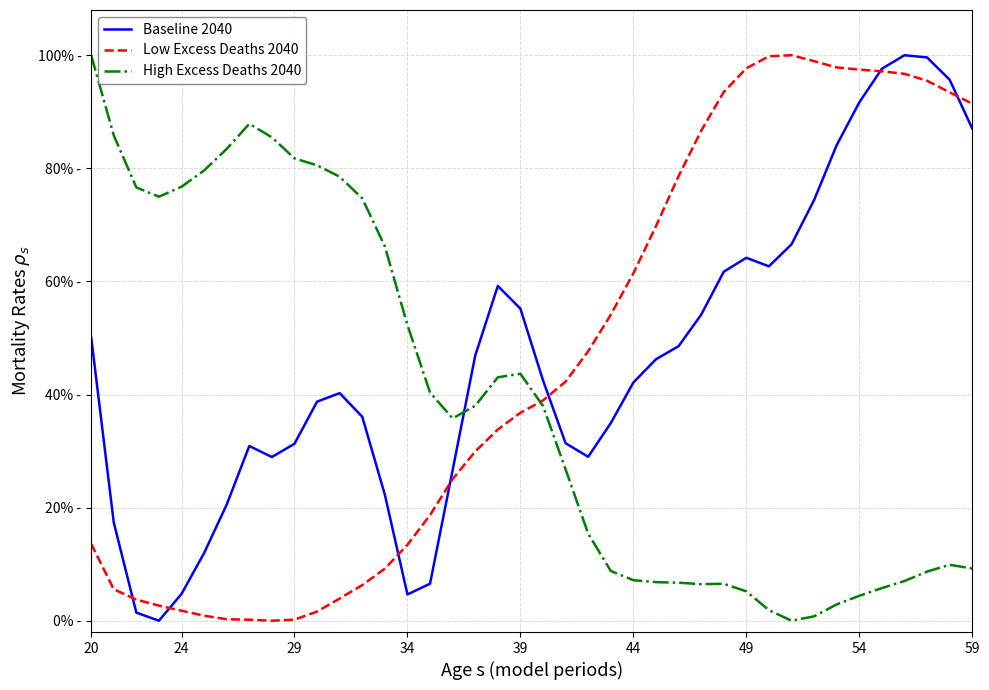

Does the chart have visible grid lines?

Yes